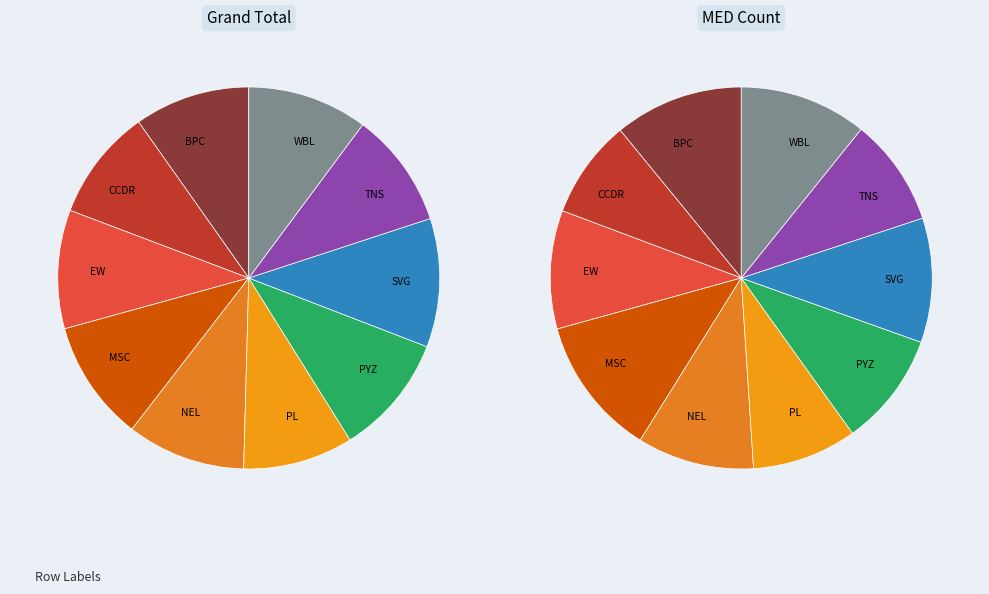

Which slice is the smallest?

PL